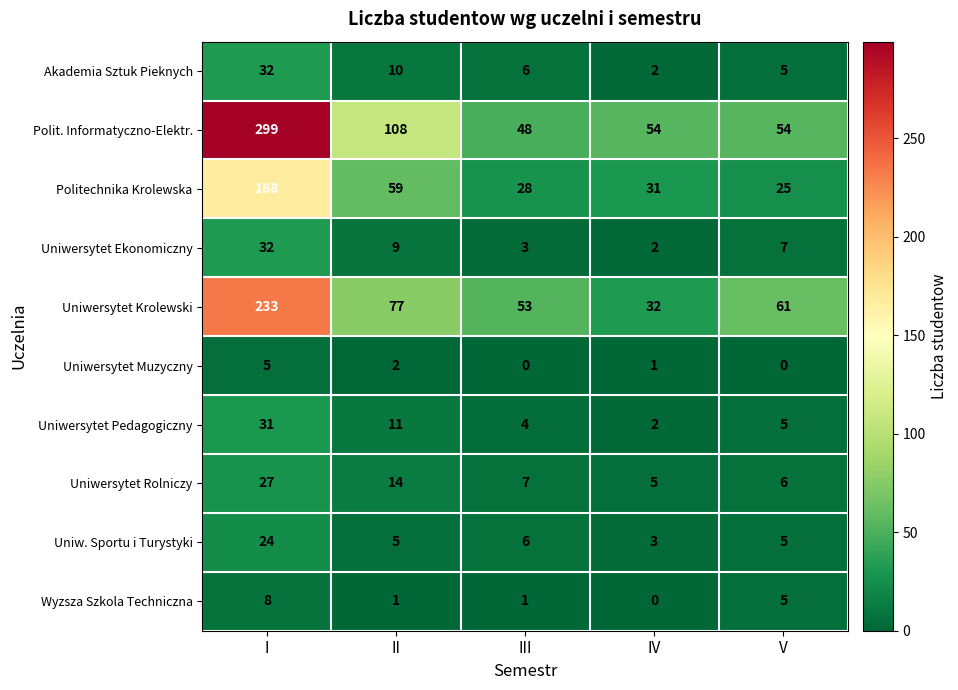

True or false: Akademia Sztuk Pieknych has a value of 3 at IV.

False